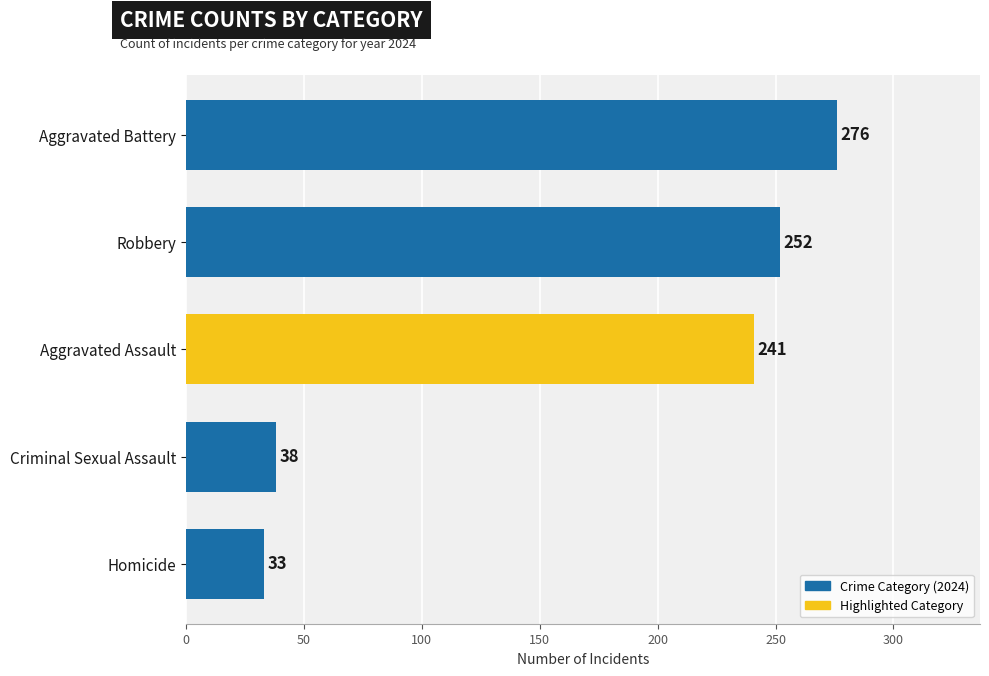

Reading bottom to top, extract all data points from this chart.

33	38	241	252	276